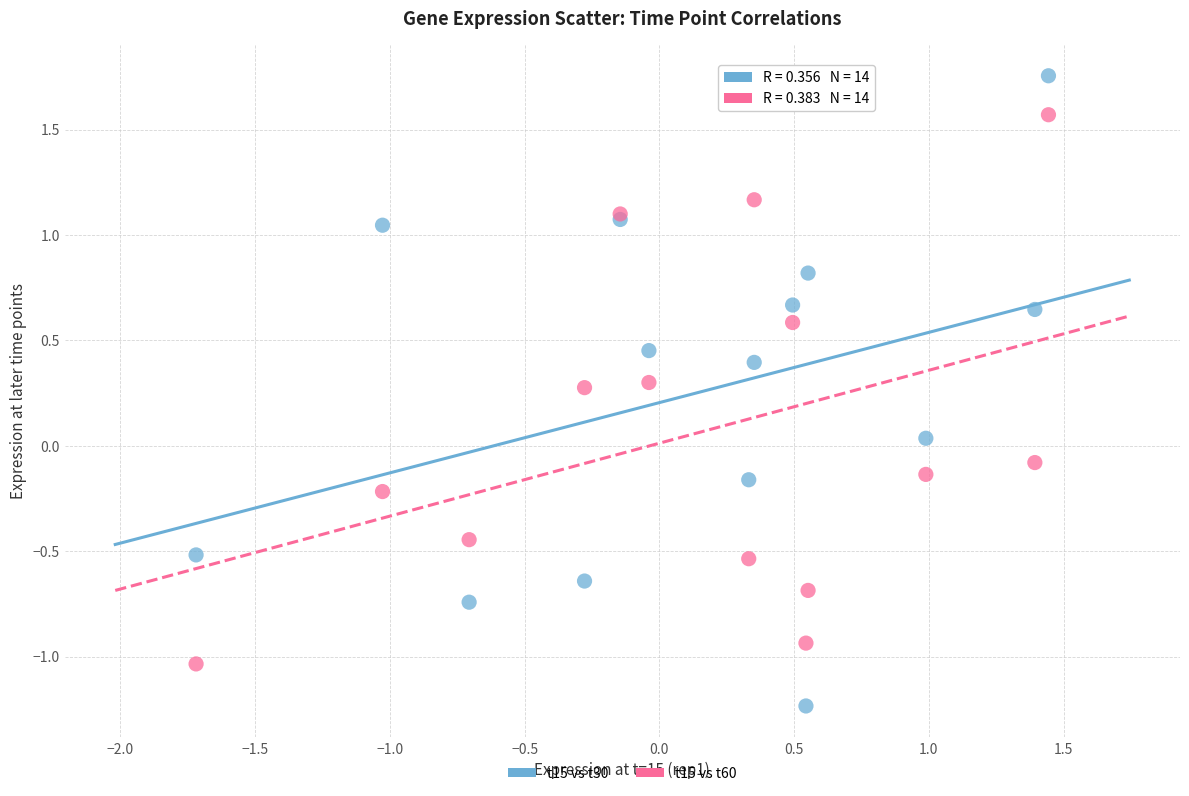

What is the X range (max minus min) for the scatter plot?

3.2